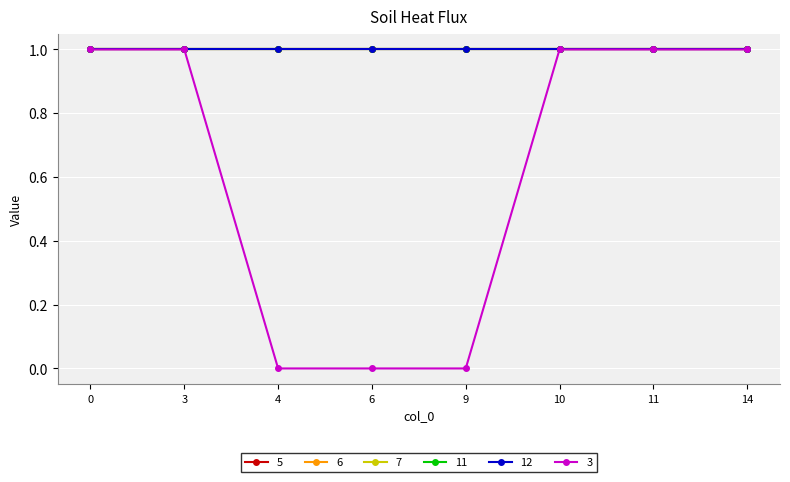

Is this an area chart (filled region under the line)?

No